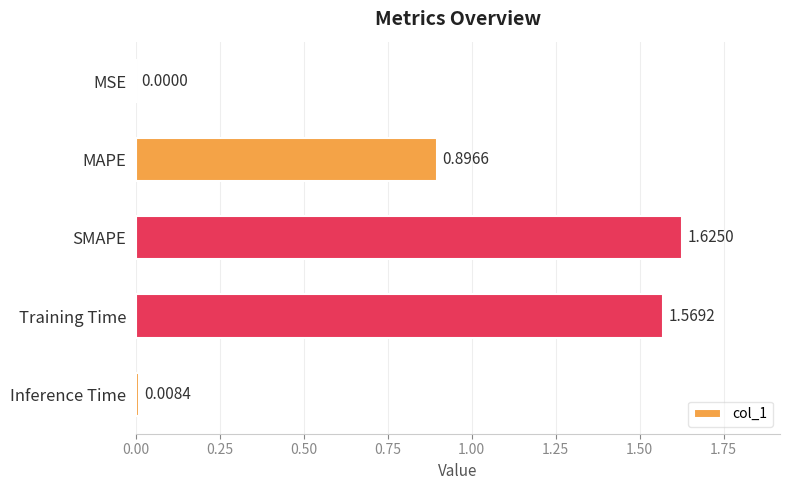

Which has a higher value, Inference Time or SMAPE?

SMAPE